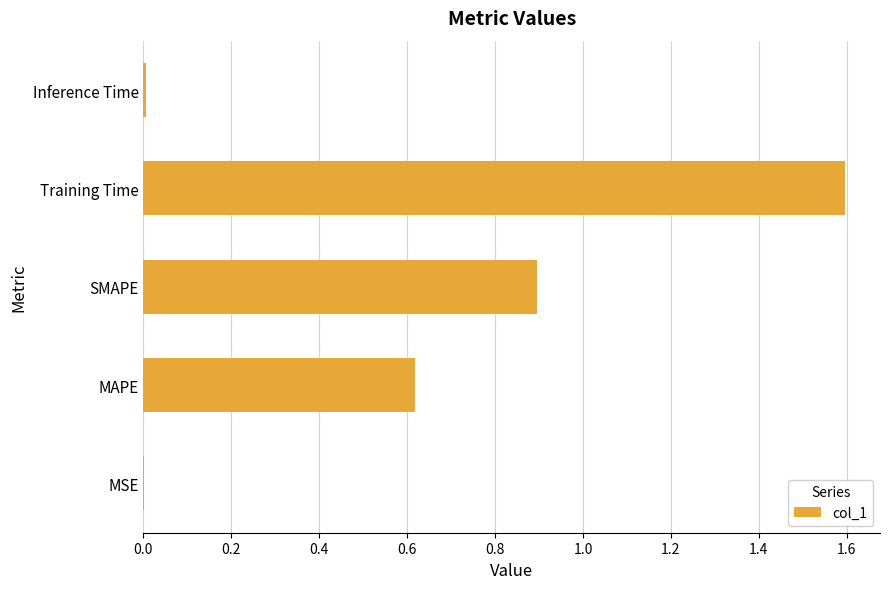

At which category does the chart reach its peak across all series?

Training Time